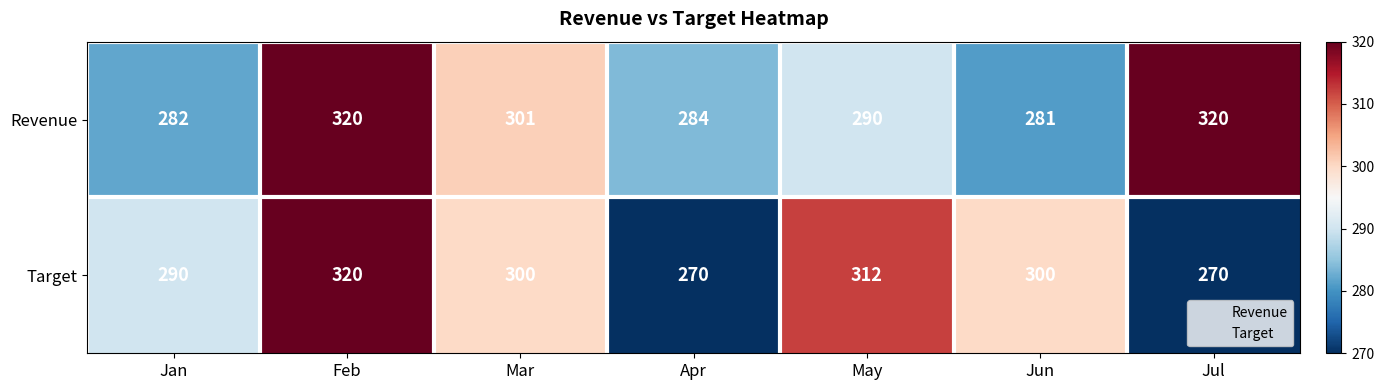

Between Mar and Jul, which series saw the biggest shift?

Target